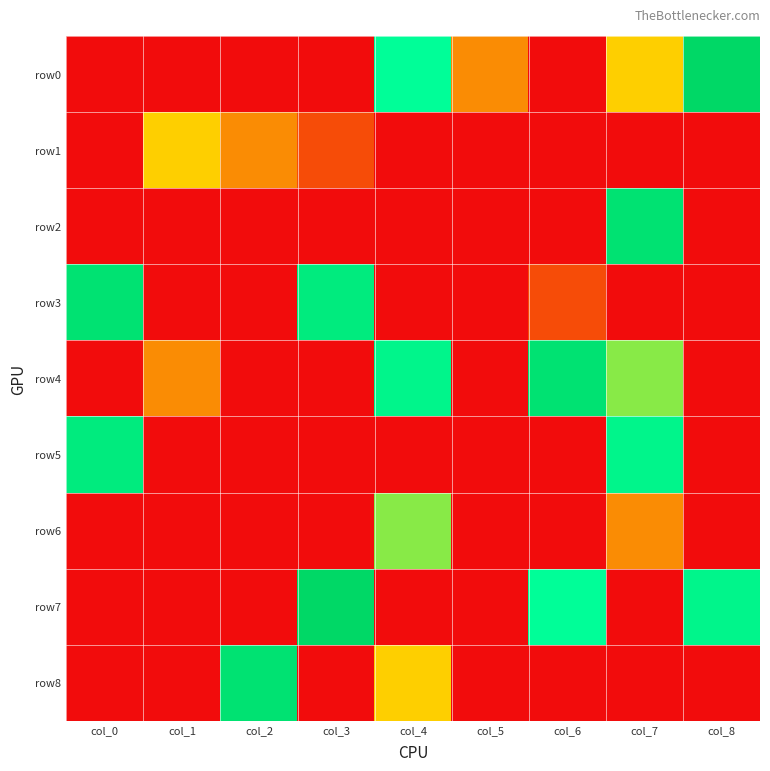

What is the spread (max minus min) of values at col_6?

8